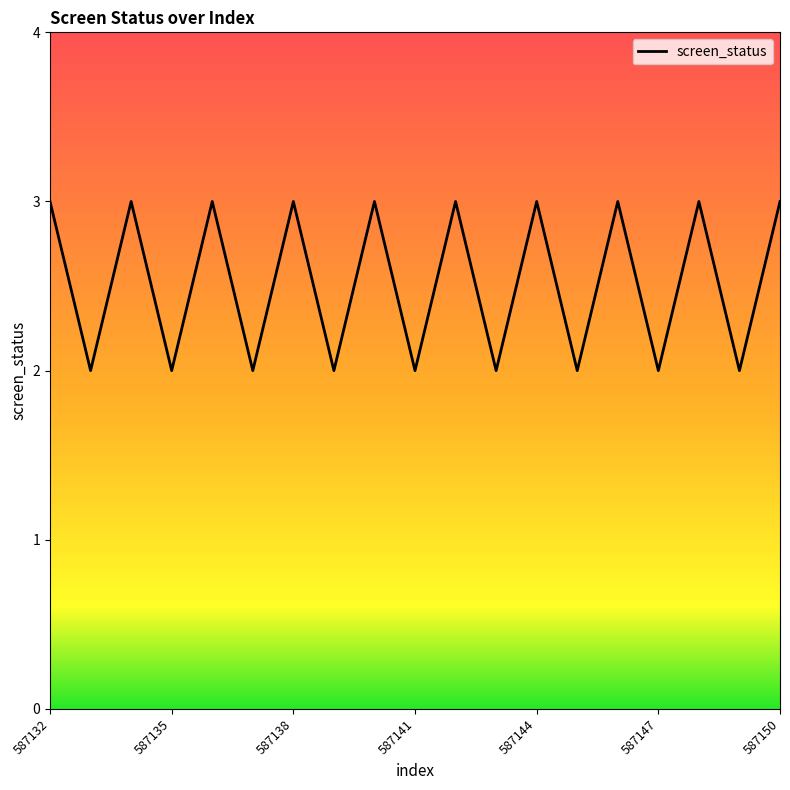

What is the maximum value shown in the chart?

3